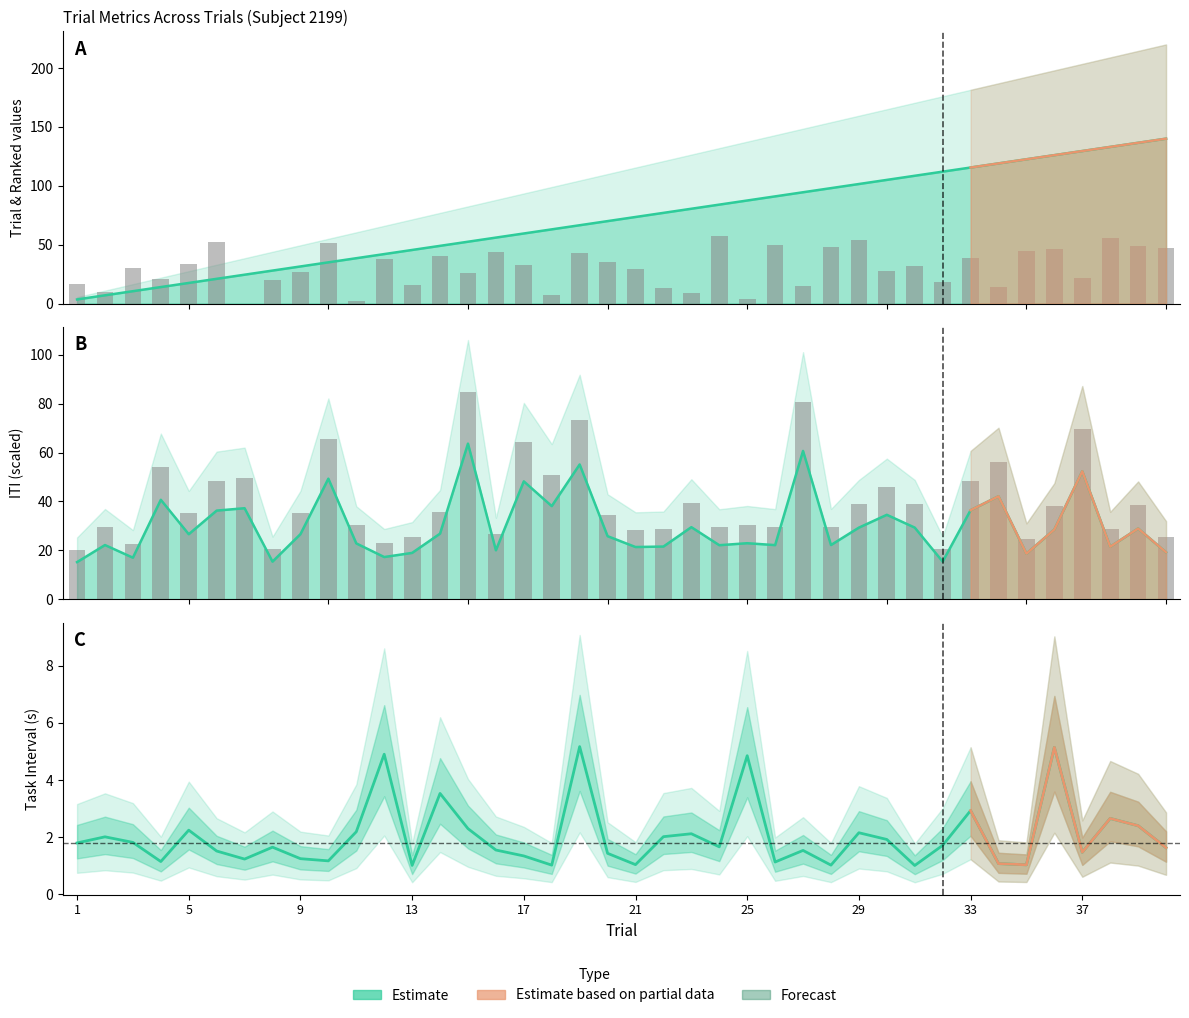

Are the bars horizontal?

No